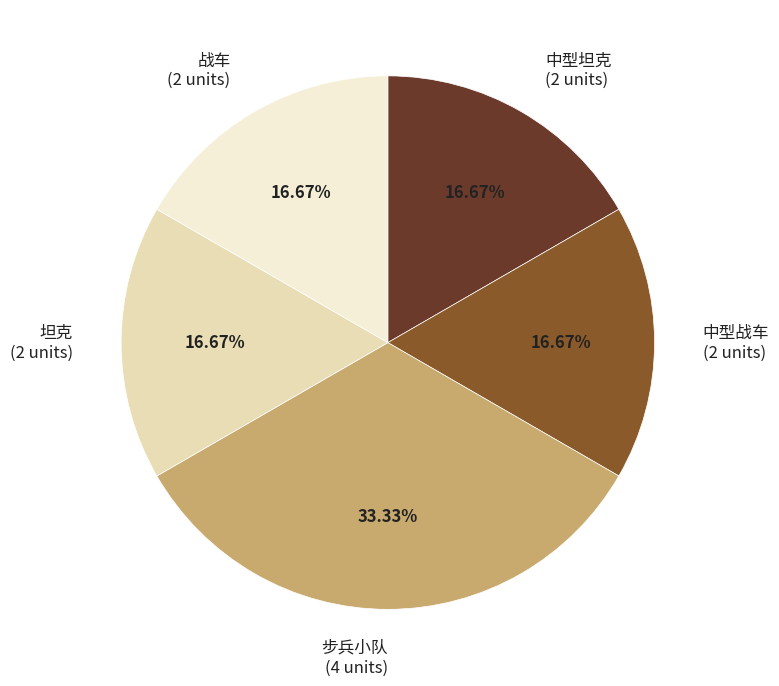

What is the ratio of the value at 坦克 (2 units) to the value at 中型坦克 (2 units)?

1.0